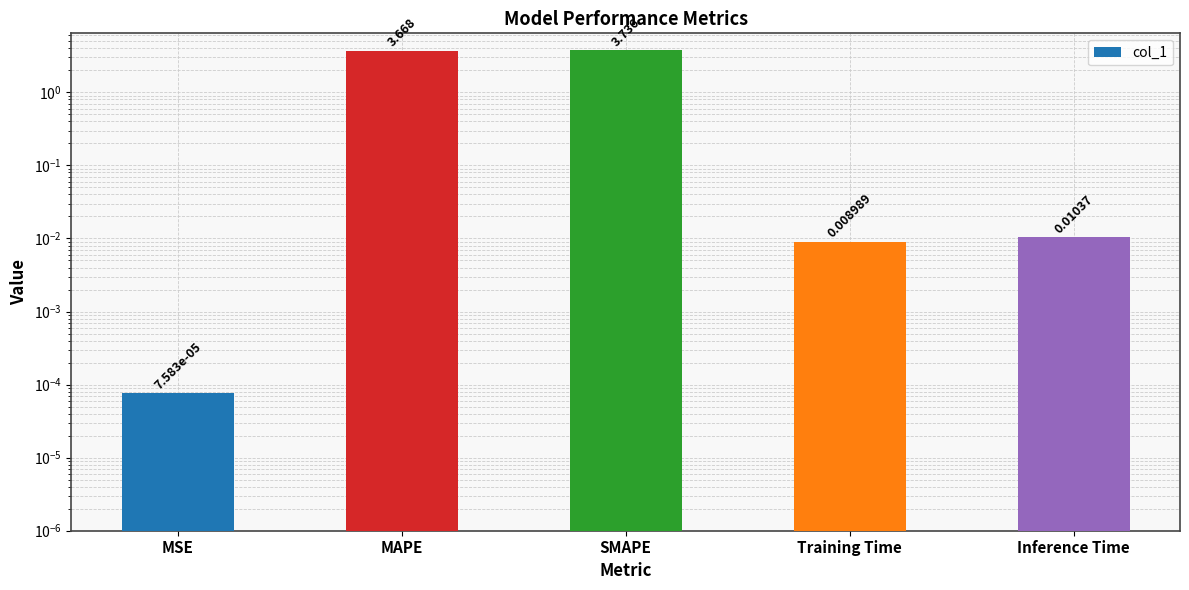

Are the bars horizontal?

No